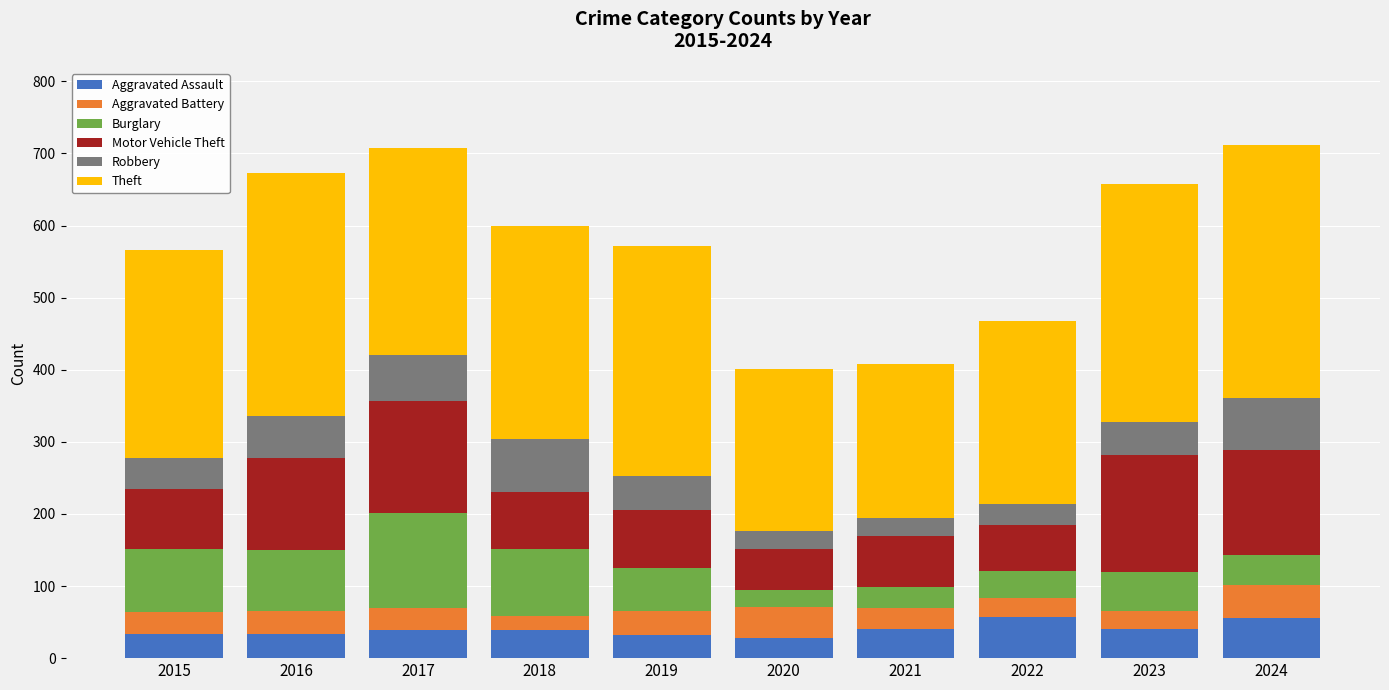

The value of Aggravated Assault at 2020 is 28. True or false?

True